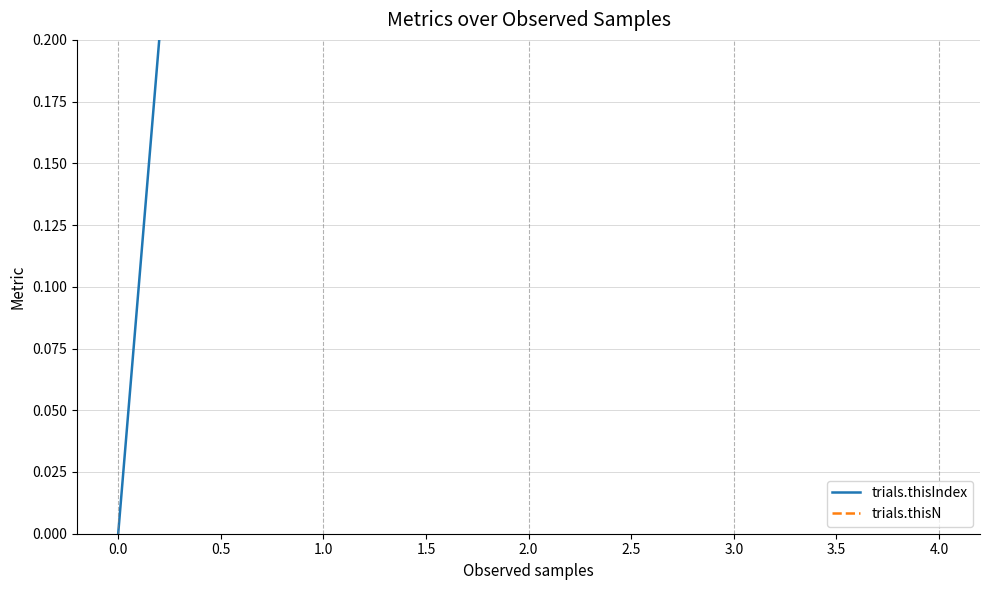

How many lines are shown in the chart?

2